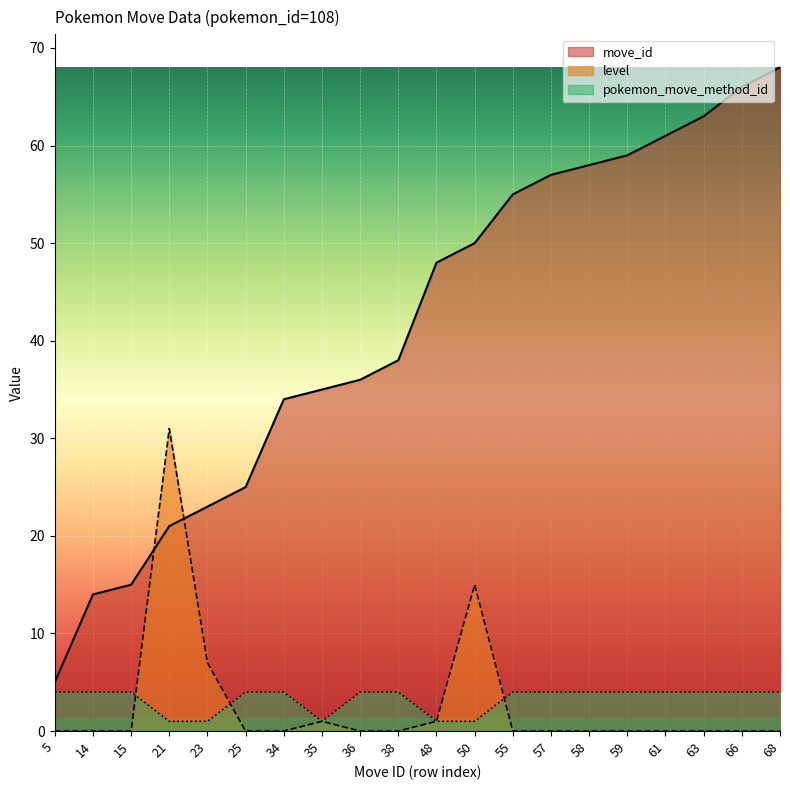

Count the number of categories in the chart.

20